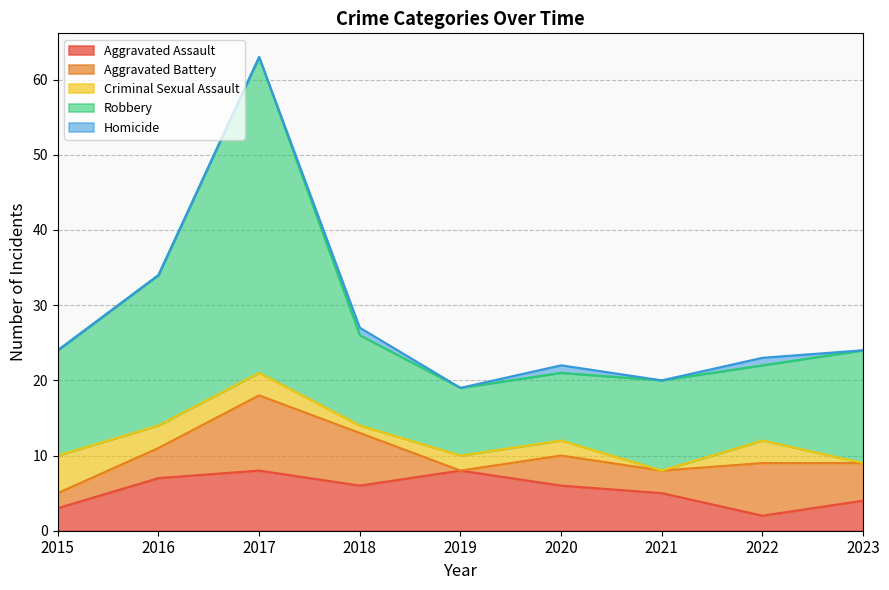

Reading right to left, list all the values displayed in this chart.

Aggravated Assault: 4	2	5	6	8	6	8	7	3
Aggravated Battery: 5	7	3	4	0	7	10	4	2
Criminal Sexual Assault: 0	3	0	2	2	1	3	3	5
Robbery: 15	10	12	9	9	12	42	20	14
Homicide: 0	1	0	1	0	1	0	0	0